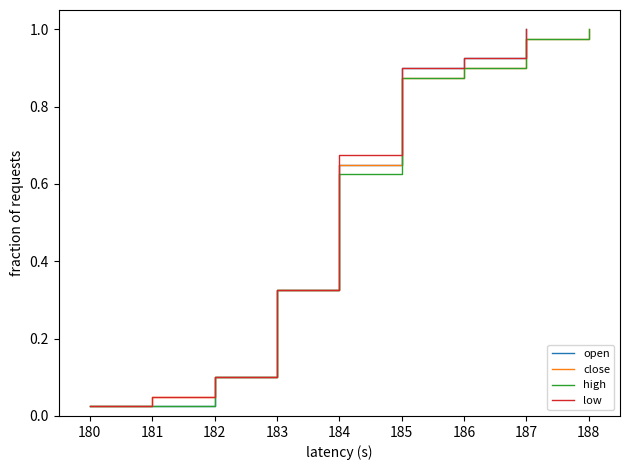

True or false: high and close intersect in this chart.

False